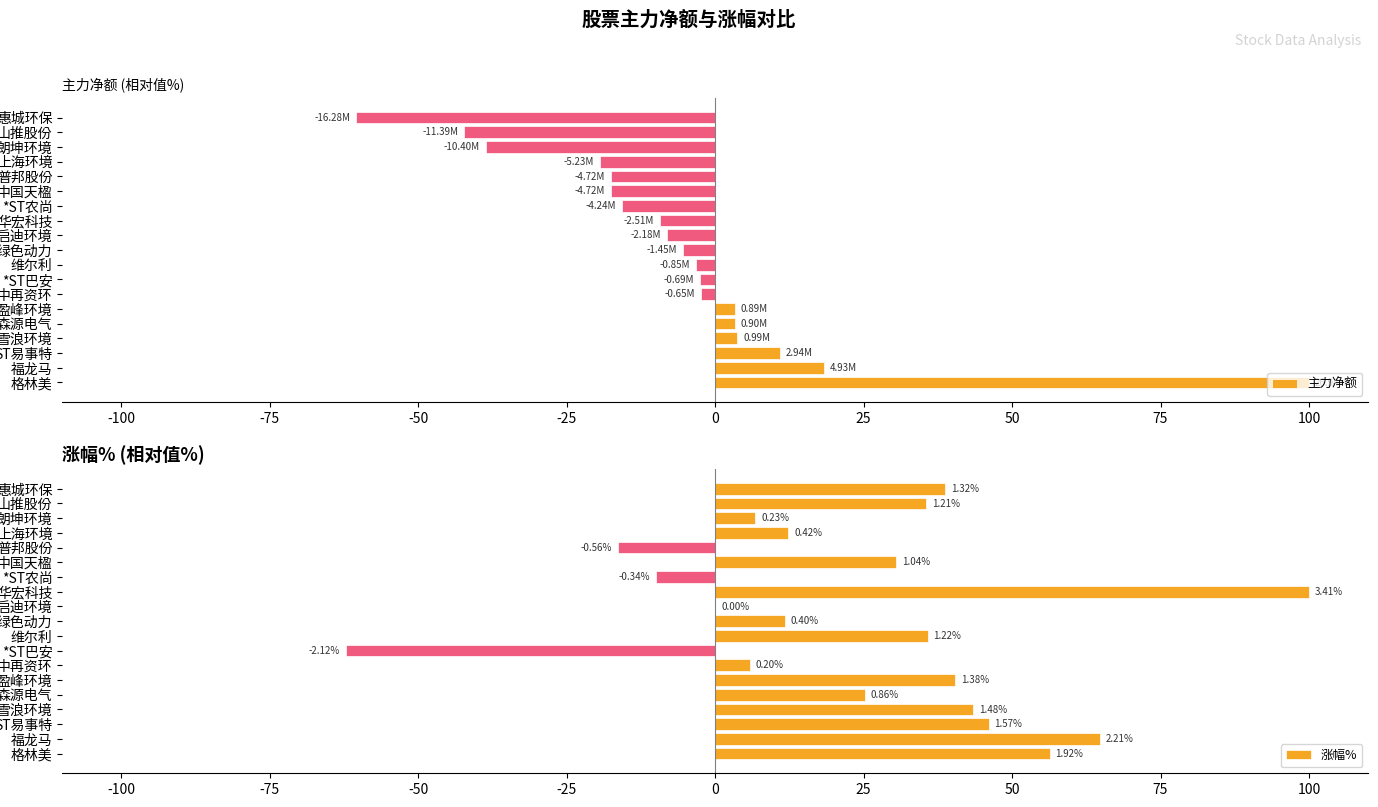

Which category has the lowest value in the 主力净额 series?

惠城环保